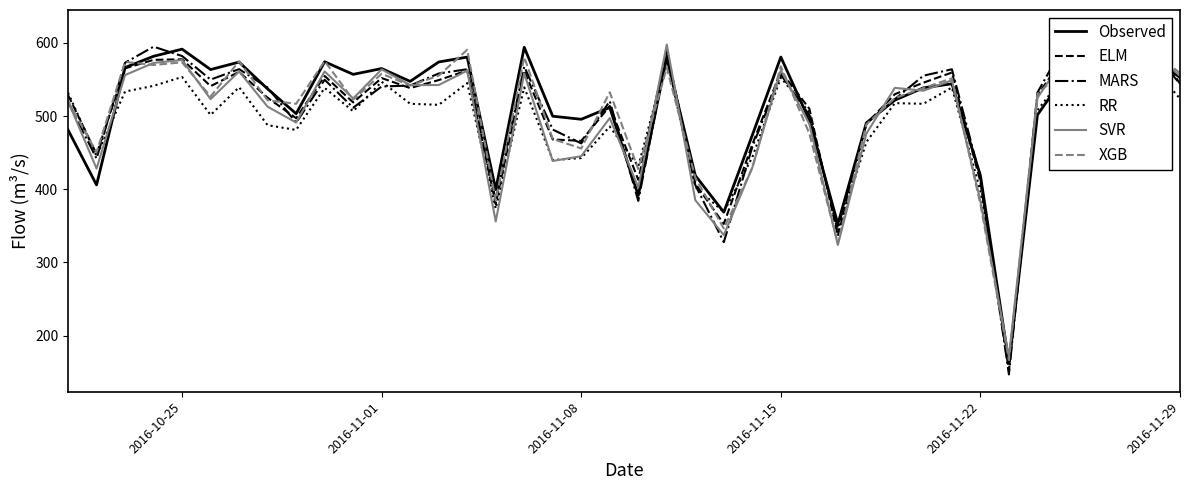

In RR, how many points are lower than both neighbors (excluding endpoints)?

12